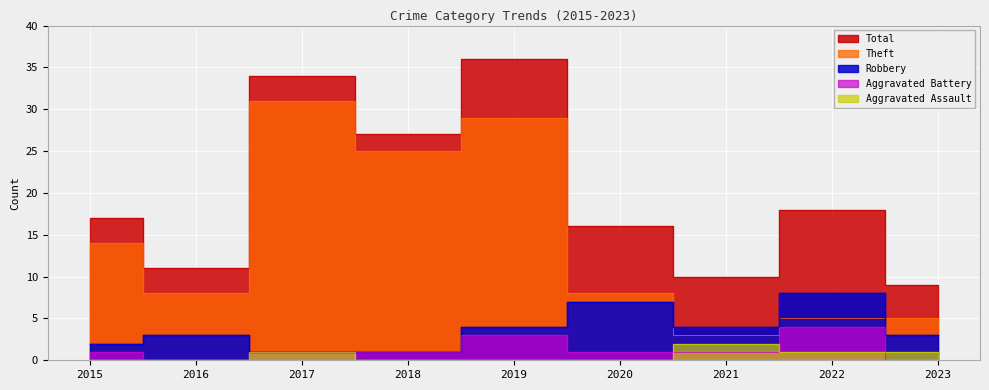

Which series has the largest total across all categories?

Total